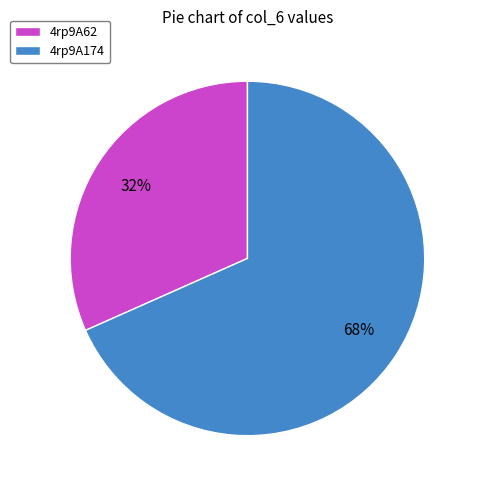

To the nearest percent, what percentage of the pie is 4rp9A174?

68%